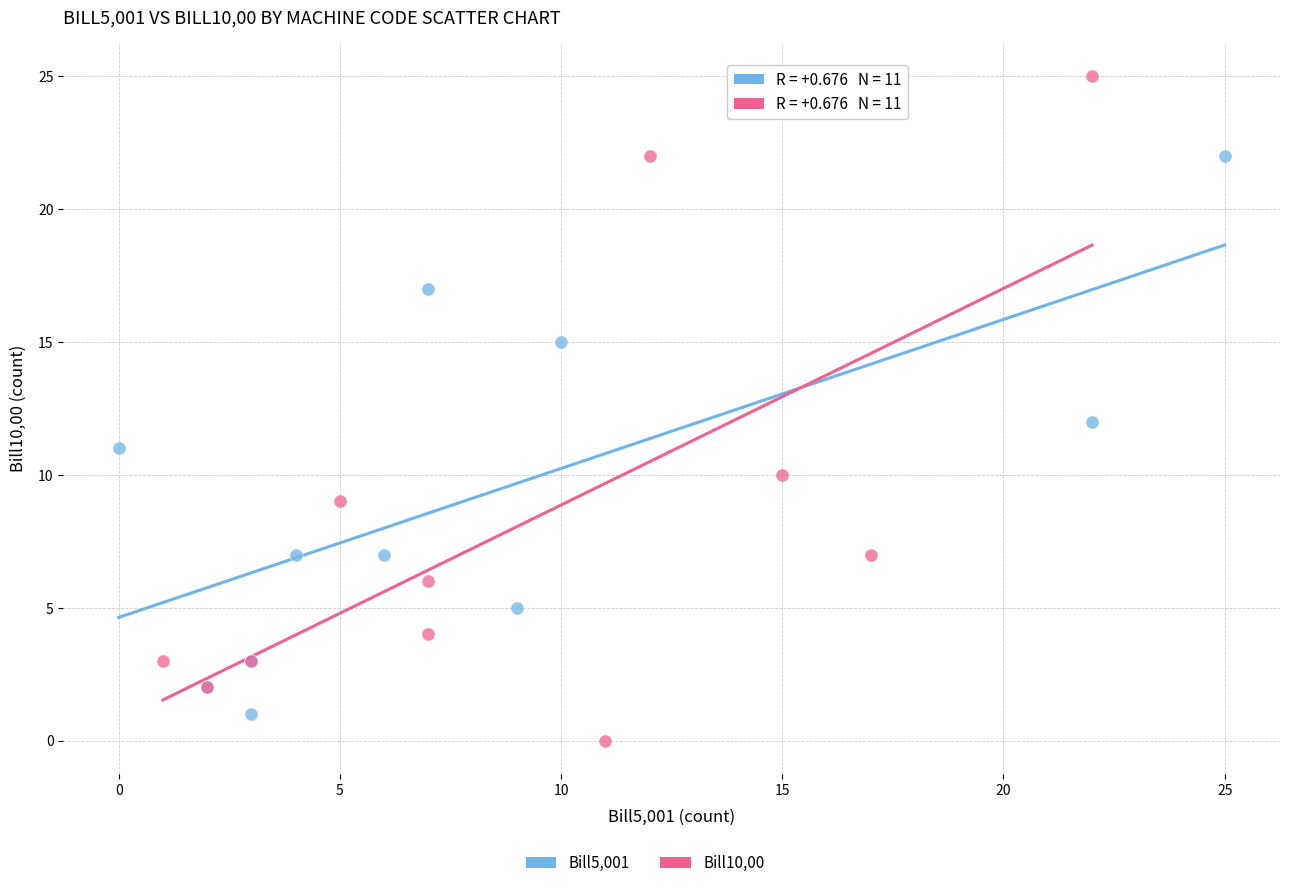

Which series contains the highest Y value?

Bill10,00